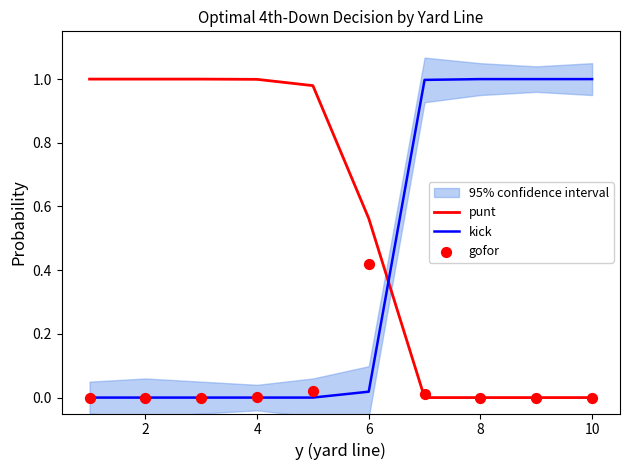

The value of kick at 4 is -0.7. True or false?

False